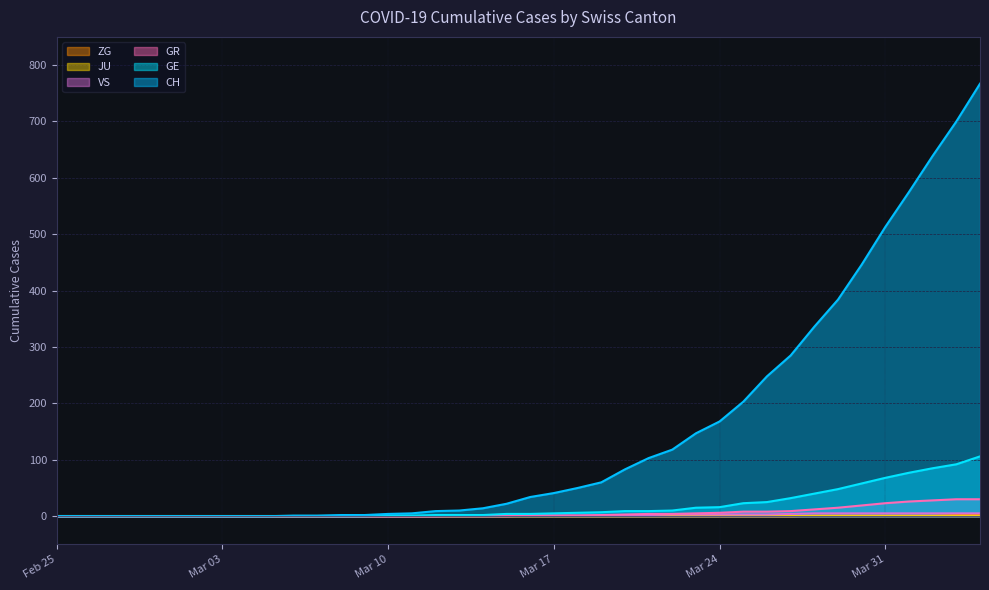

Which series has the largest total across all categories?

CH